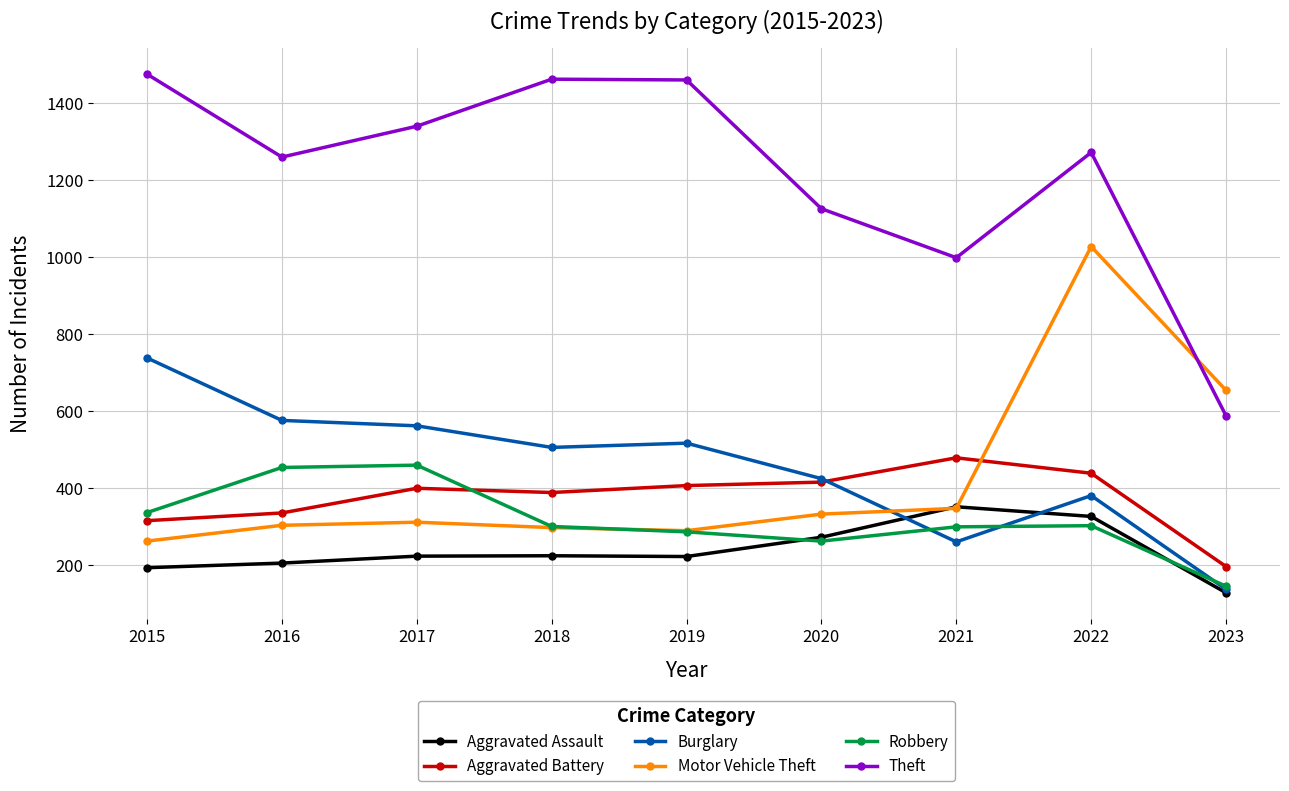

What is the sum of all Theft values?

10974